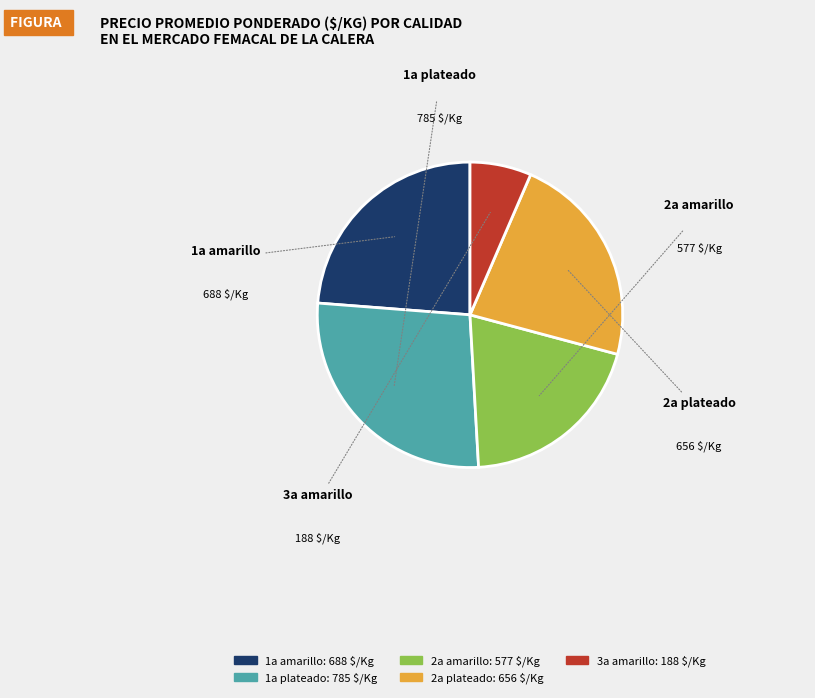

Rank the categories by value from lowest to highest.

3a amarillo, 2a amarillo, 2a plateado, 1a amarillo, 1a plateado